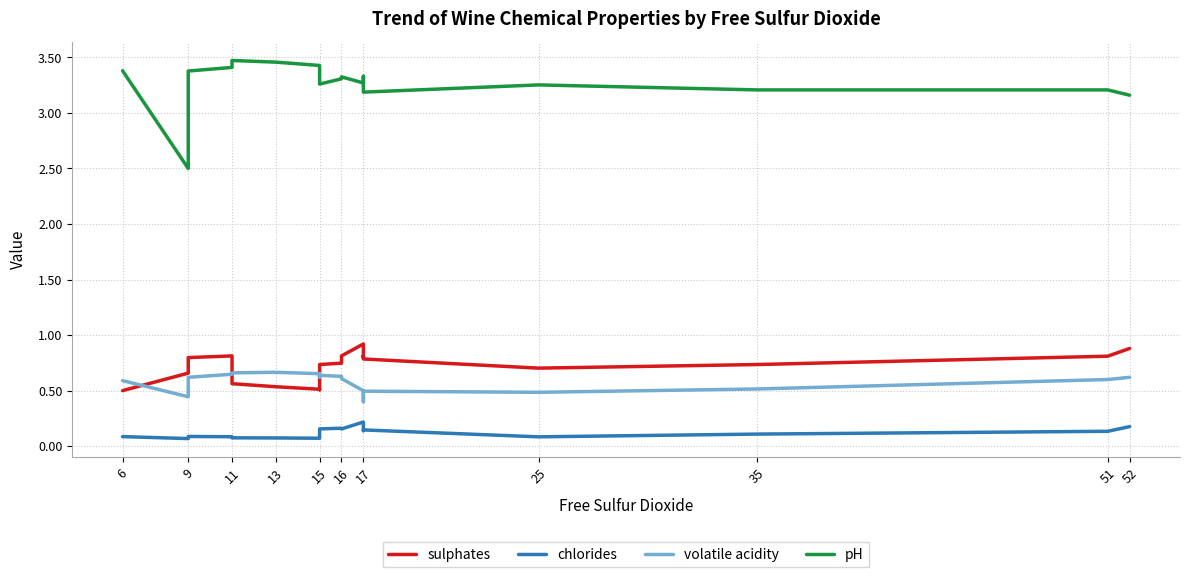

How many lines are shown in the chart?

4